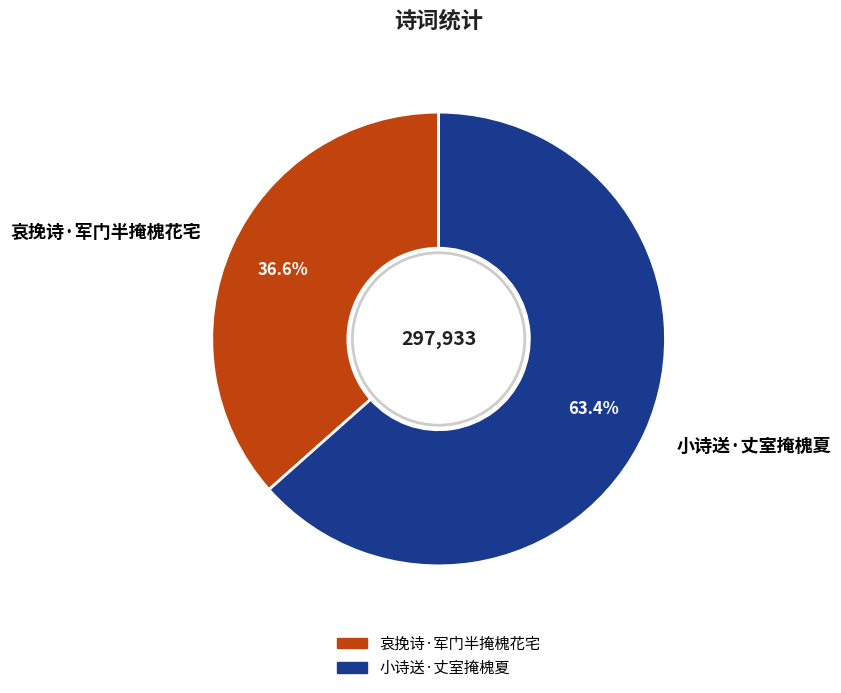

How many slices are in this pie chart?

2